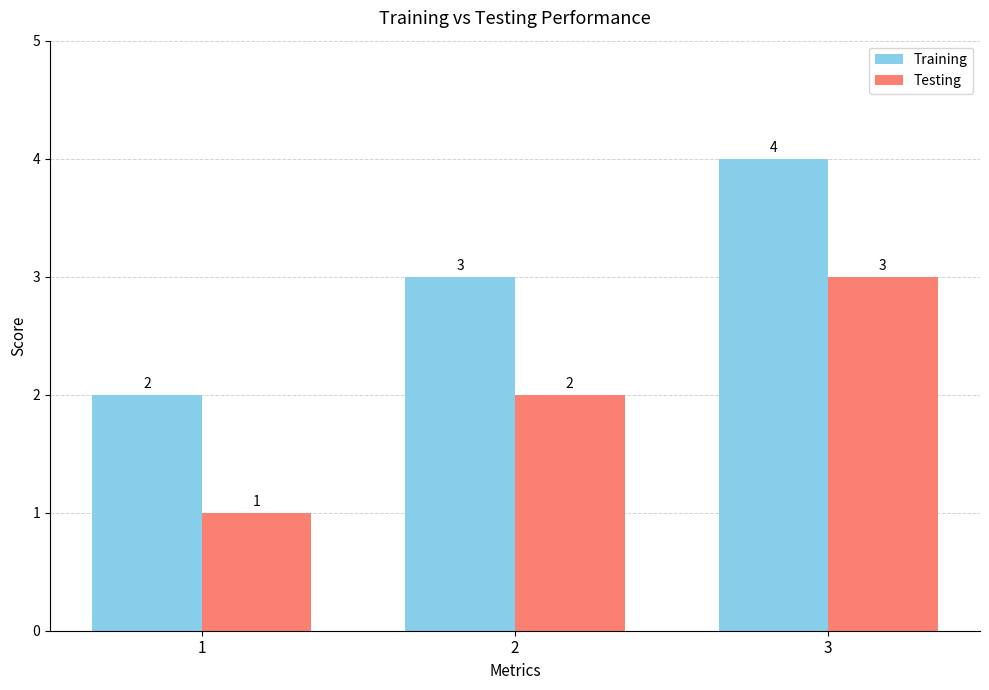

Reading left to right, transcribe all the data shown in this chart.

Training: 2	3	4
Testing: 1	2	3